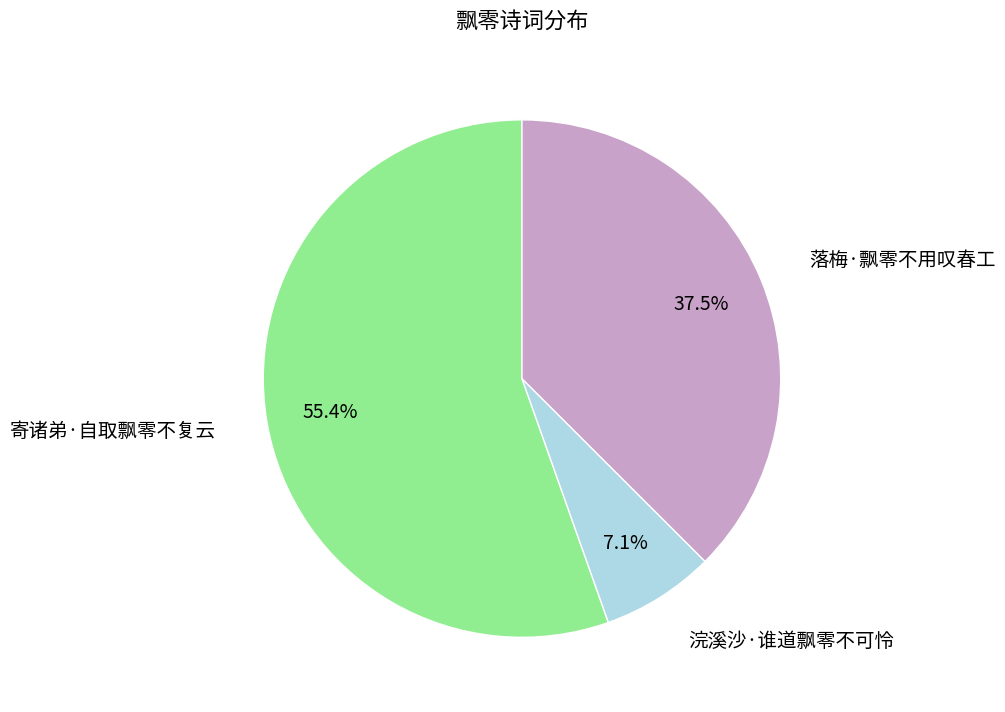

Is there any slice that represents more than half of the pie?

Yes